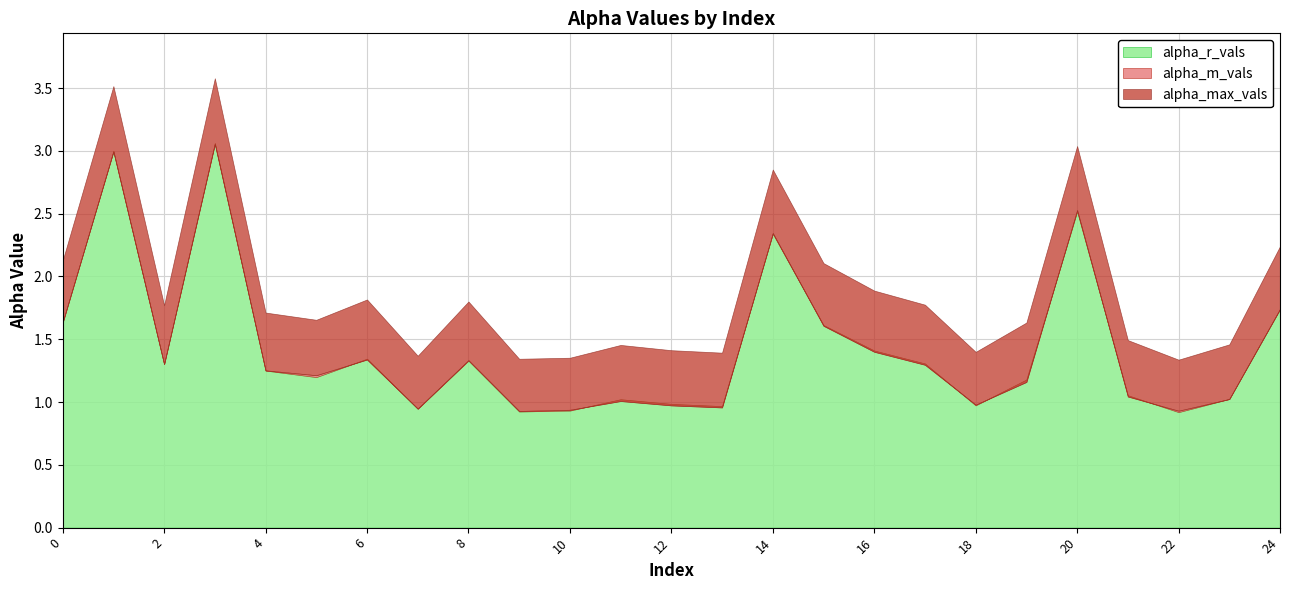

Does the chart have visible grid lines?

Yes